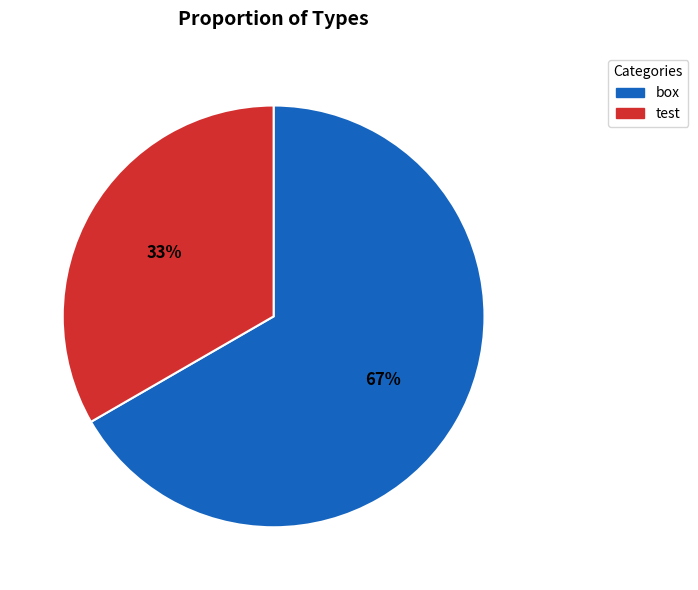

To the nearest percent, what is the combined percentage of box and test?

100%